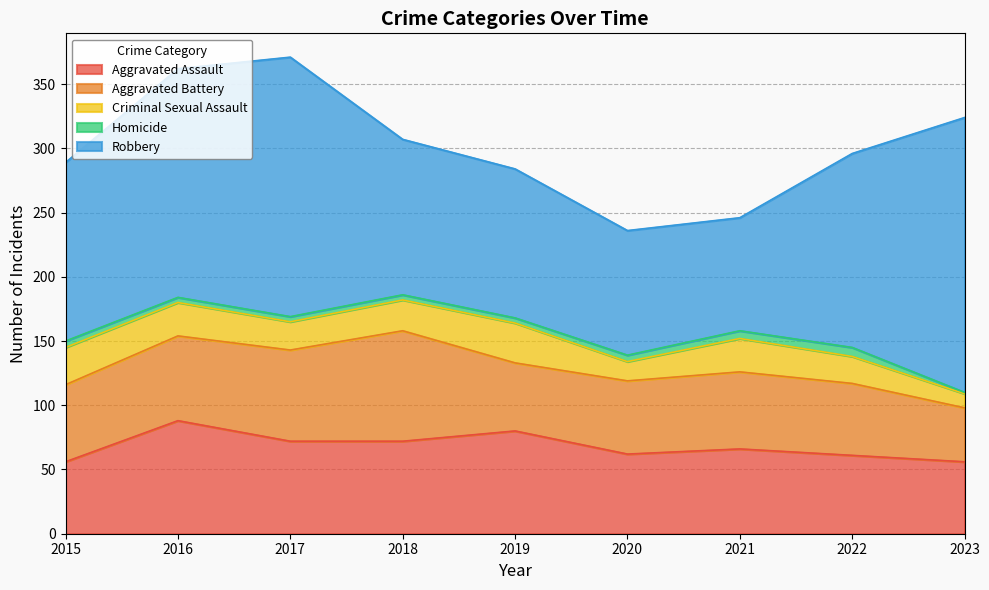

What is the total value across all series at 2018?

307